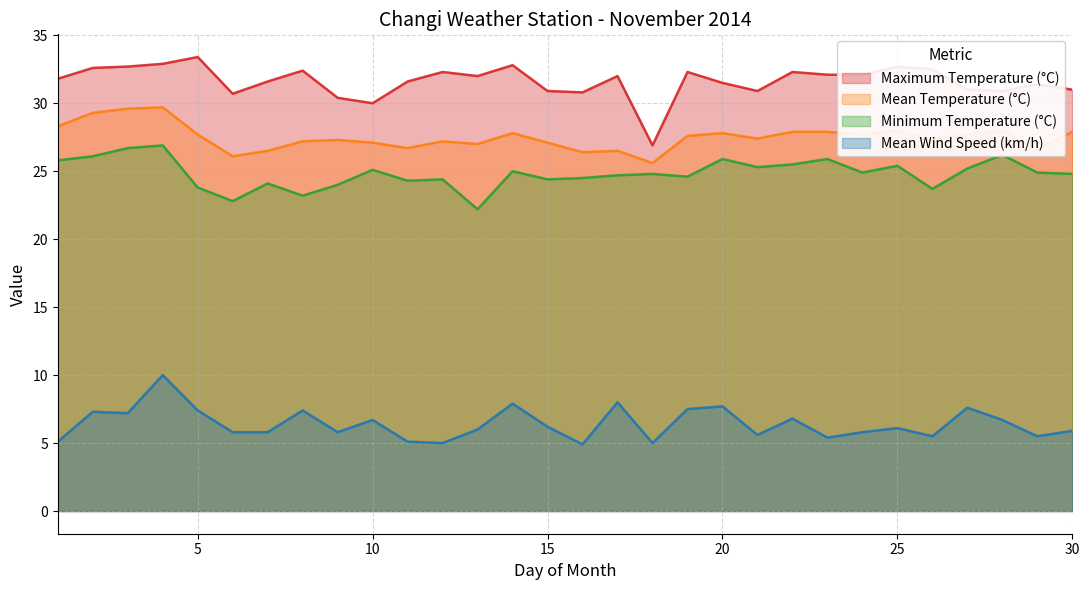

What is the sum of all Mean Wind Speed (km/h) values?

192.7